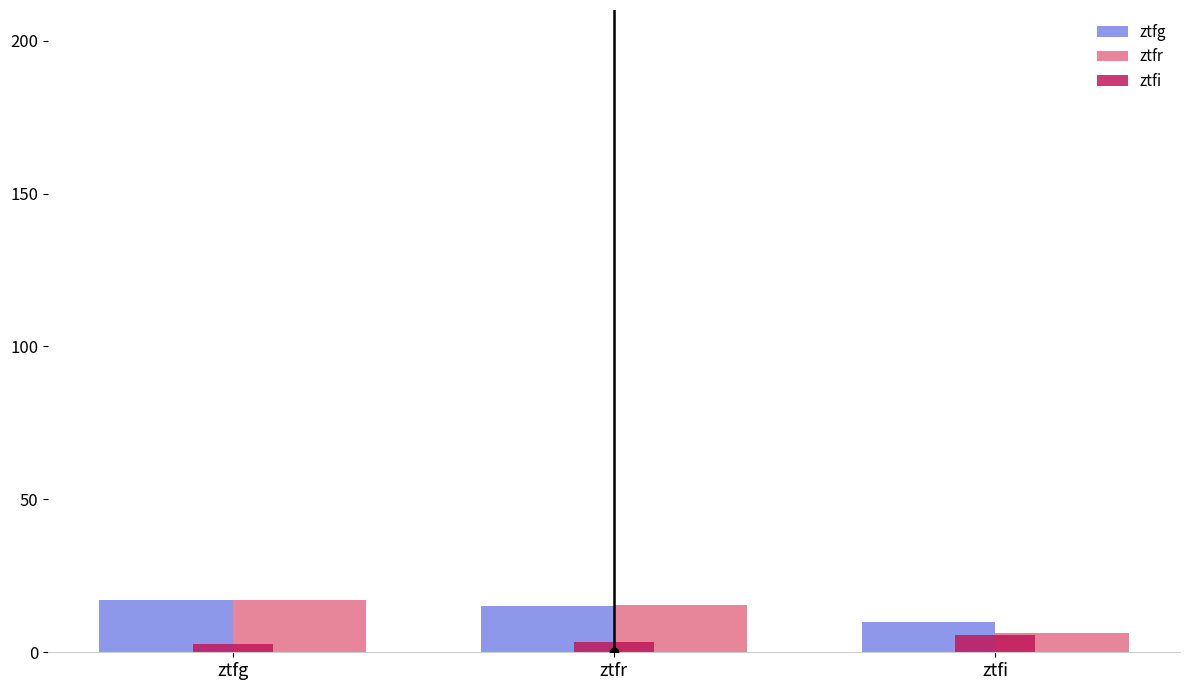

Rank the categories by ztfg value from lowest to highest.

ztfi, ztfr, ztfg